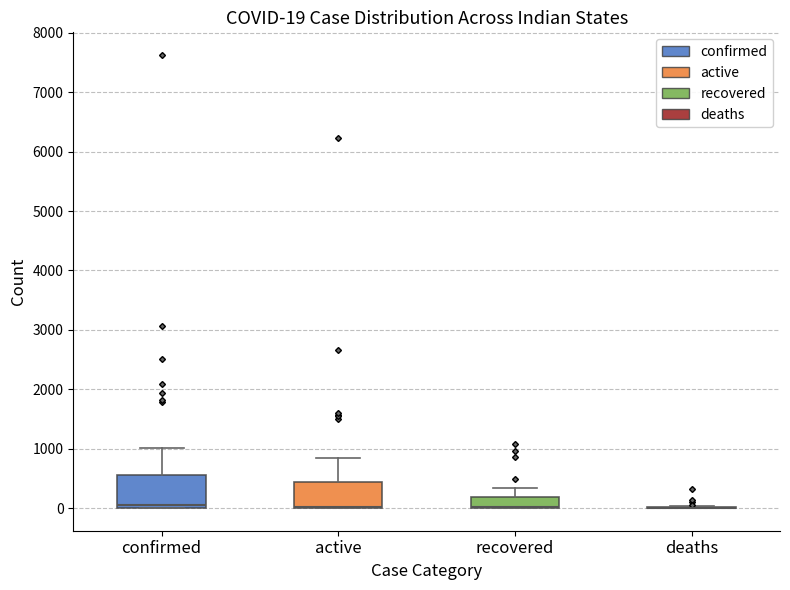

Which box is the tallest, from its lower edge to its upper edge?

confirmed